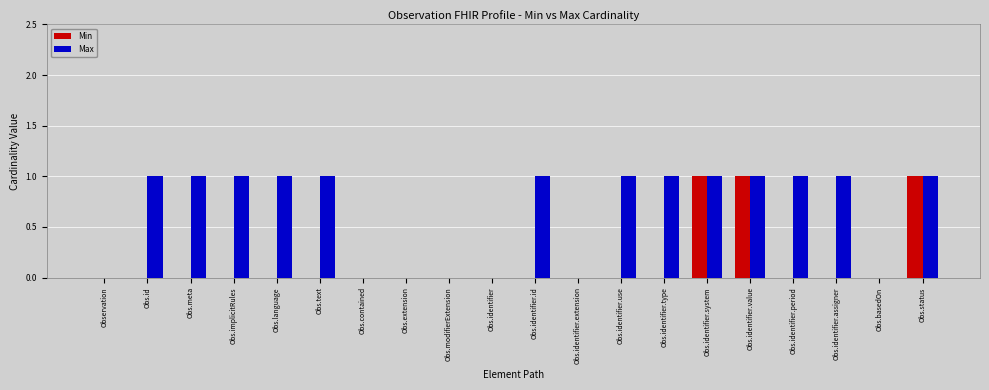

Which series has the largest total across all categories?

Max